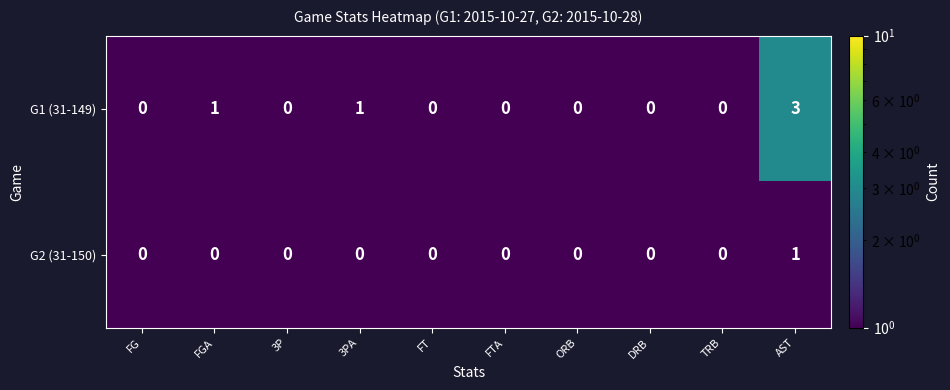

True or false: G1 (31-149) has a value of 1 at FGA.

True